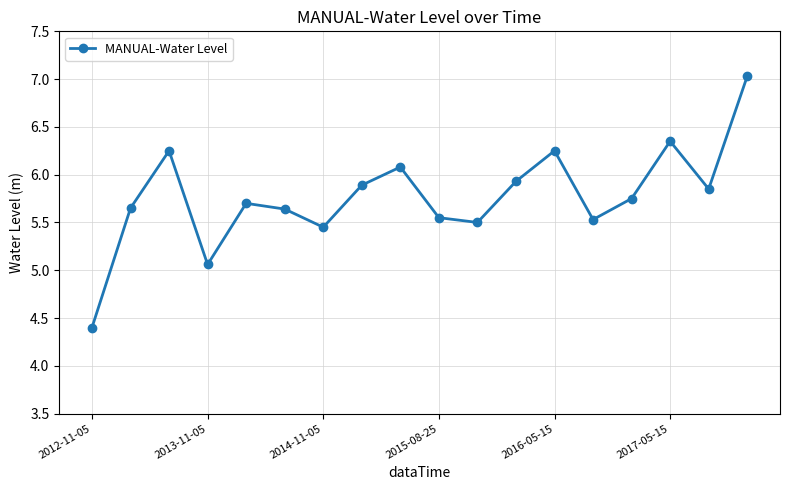

How many points are higher than both their immediate neighbors (excluding endpoints)?

5